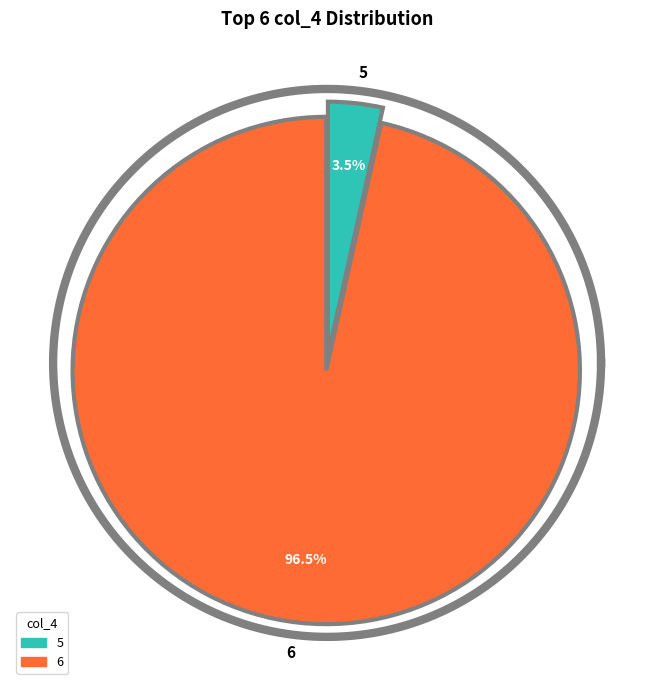

Which slice is the largest?

6